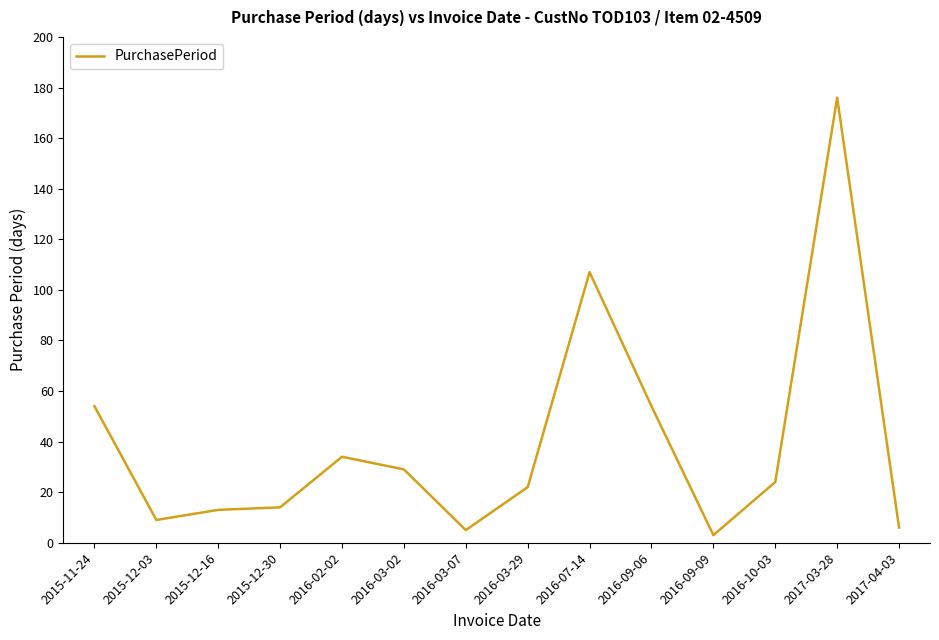

What position from the left is 2016-02-02?

5